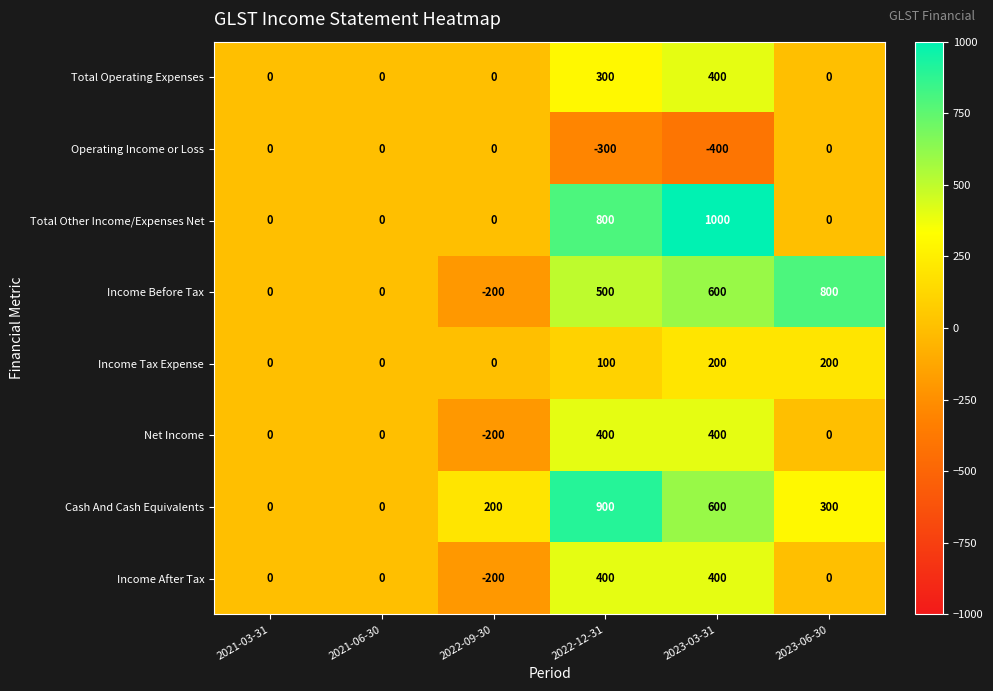

What is the highest value of the Cash And Cash Equivalents series?

900